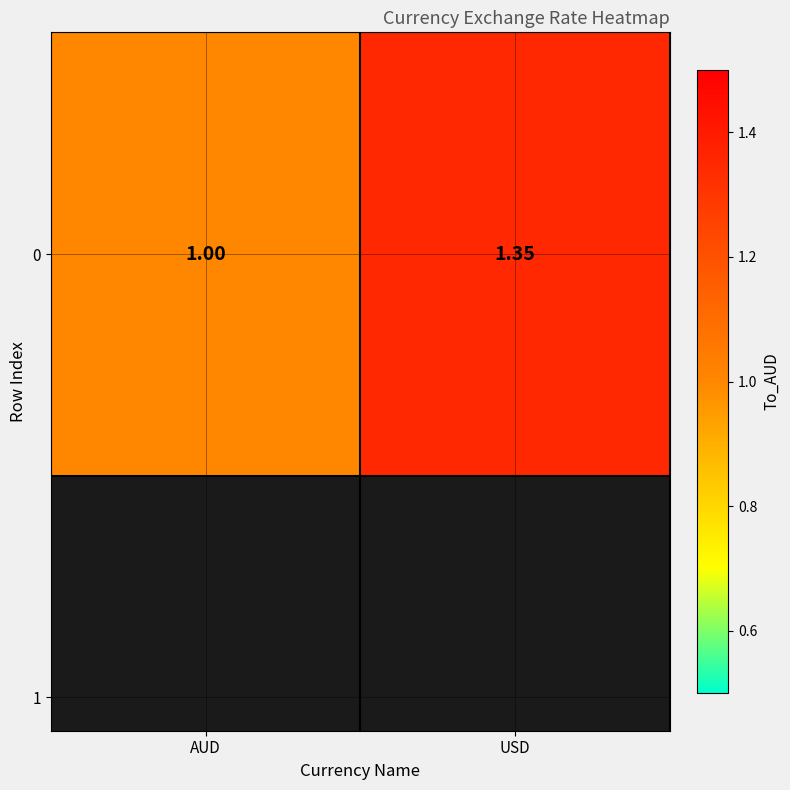

Where is the data nearest to the value 1?

AUD